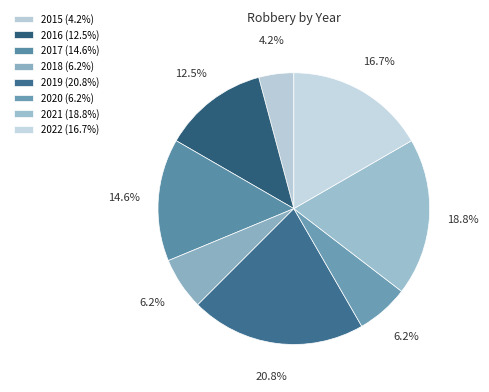

Which slice is the smallest?

2015